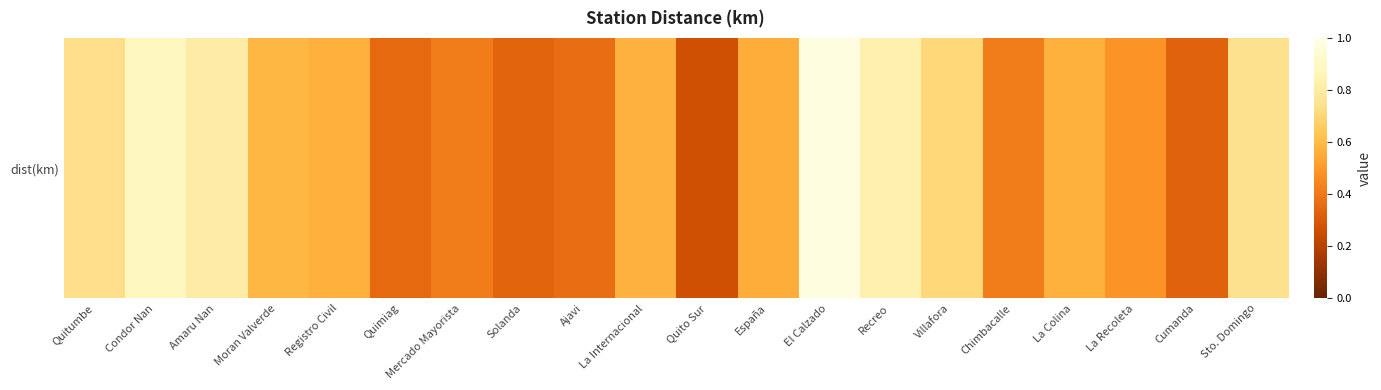

Is it true that the value at Solanda is 0.2?

False